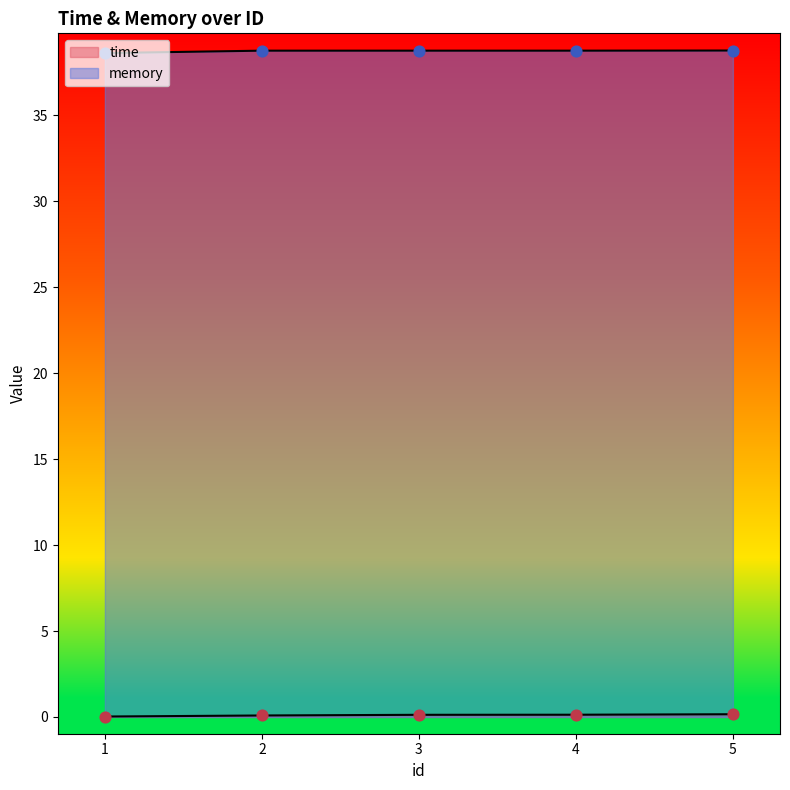

What is the total value across all series at 4?

38.9